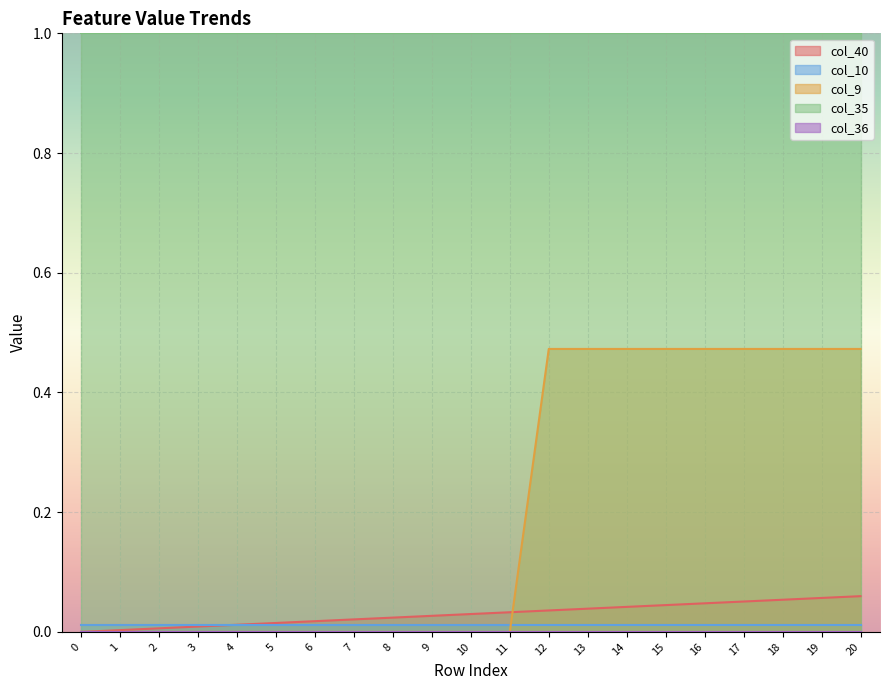

Count the number of data series in this chart.

5